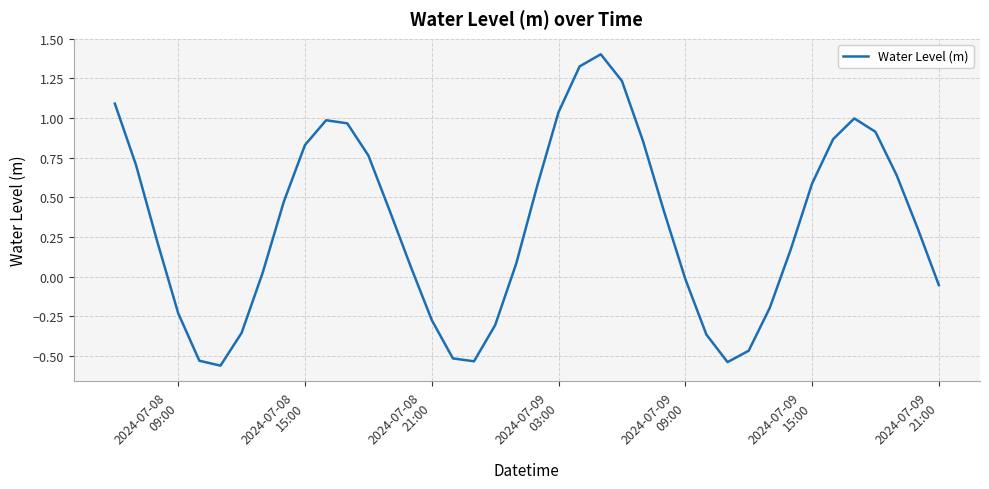

Count the number of values greater than 0.

26